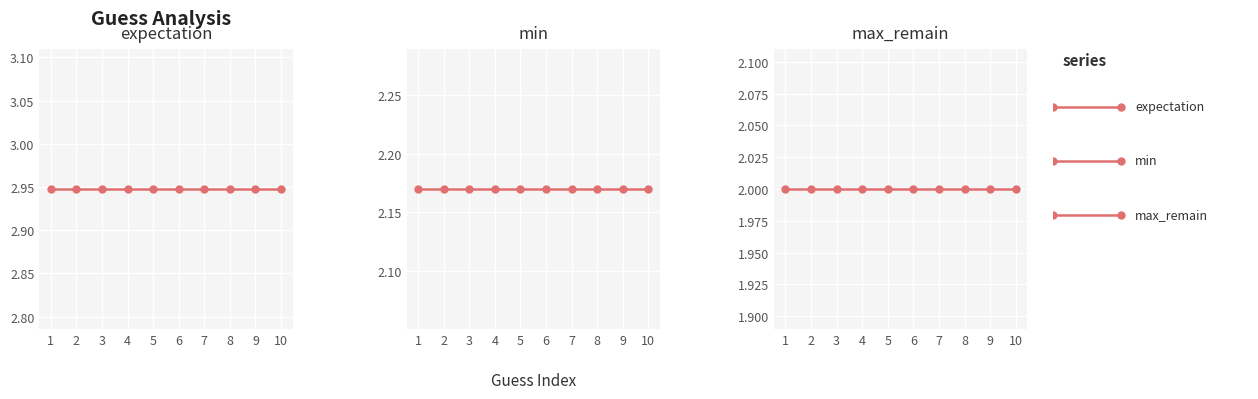

At which category is the sum across all series the highest?

1